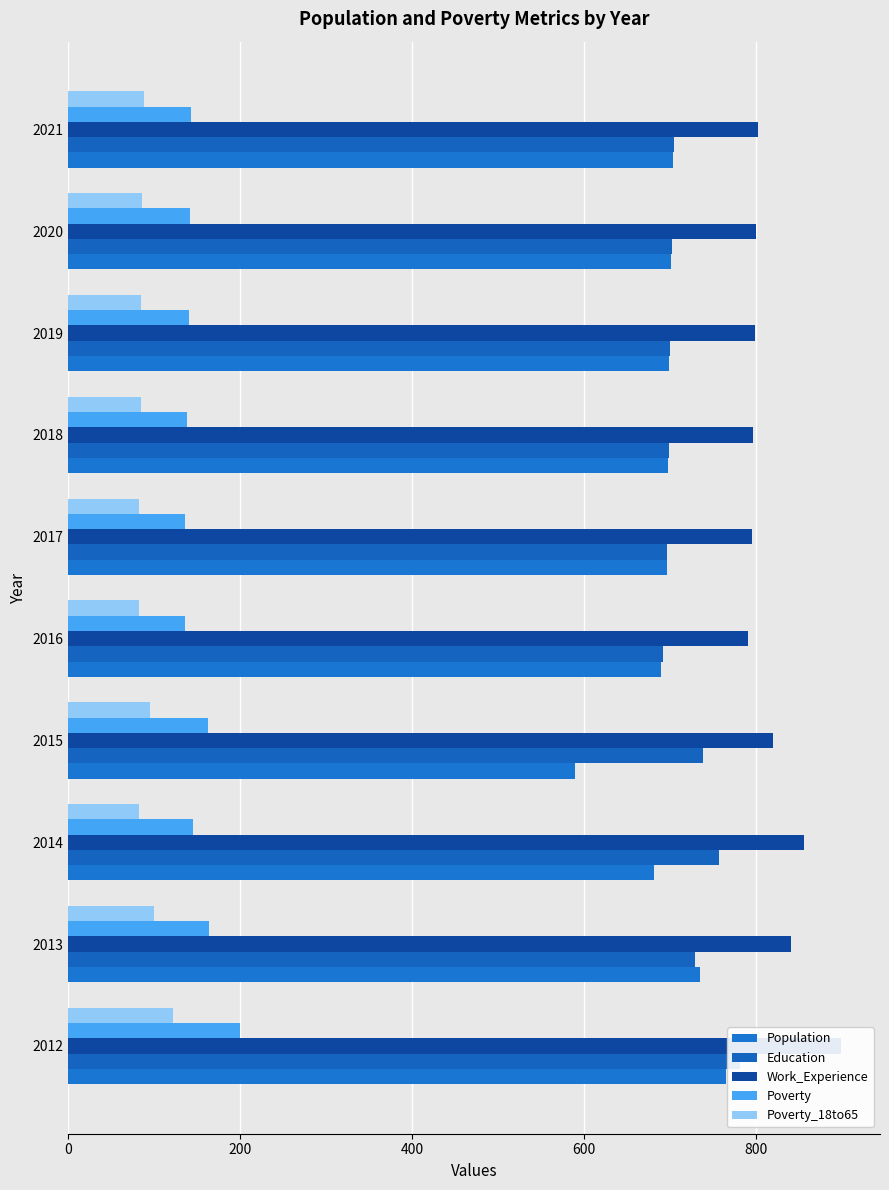

How many values in the Poverty_18to65 series exceed 86?

4